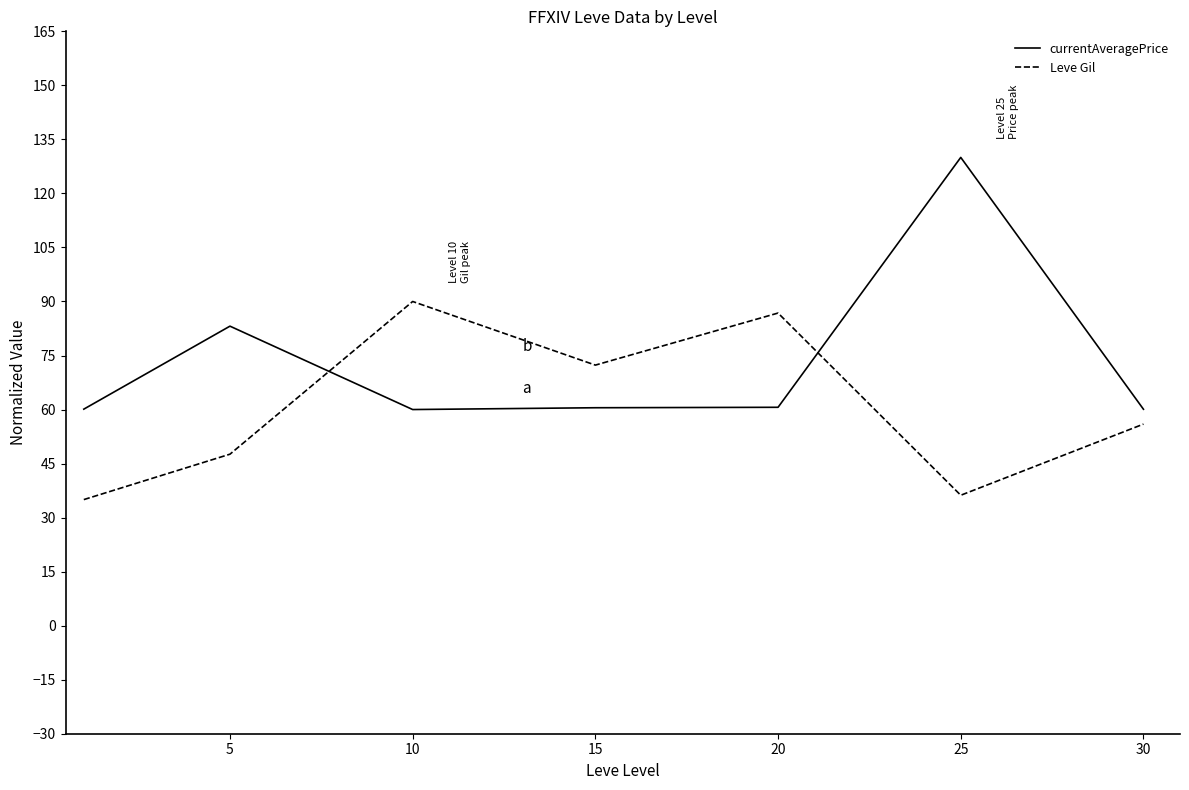

What is the difference between the maximum and second lowest values in the currentAveragePrice series?

69.9